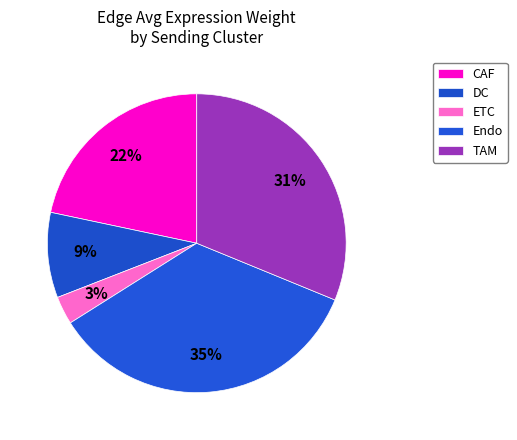

How many slices are in this pie chart?

5